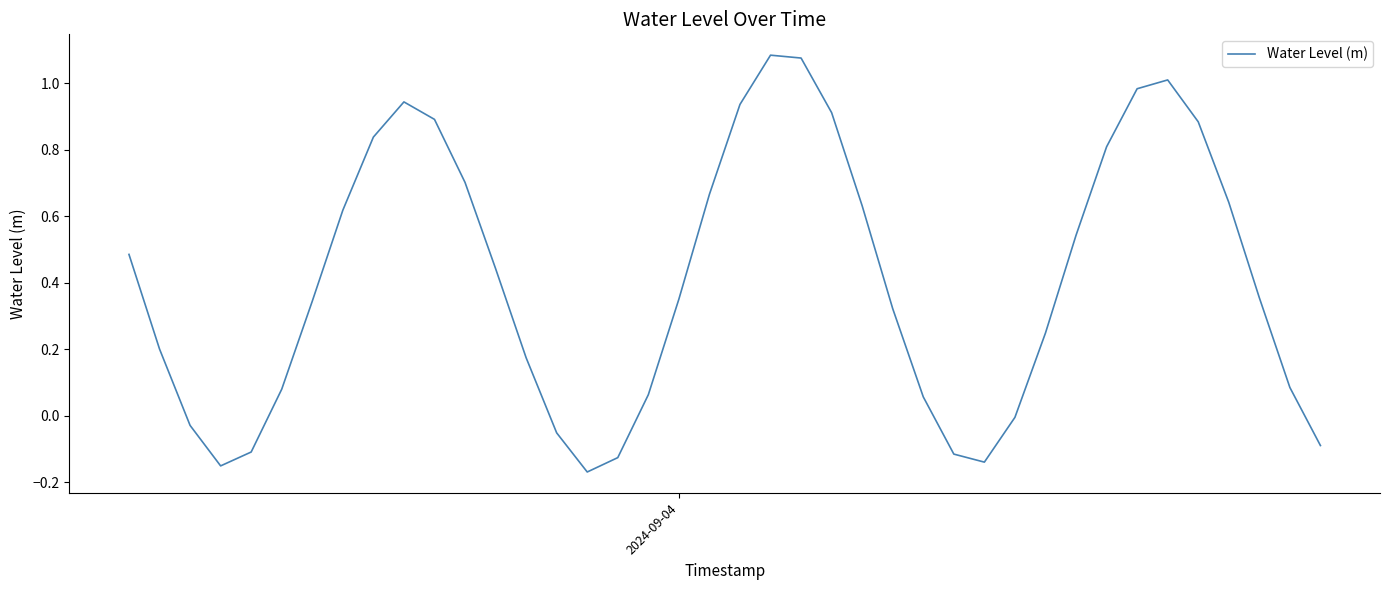

How many lines are shown in the chart?

1